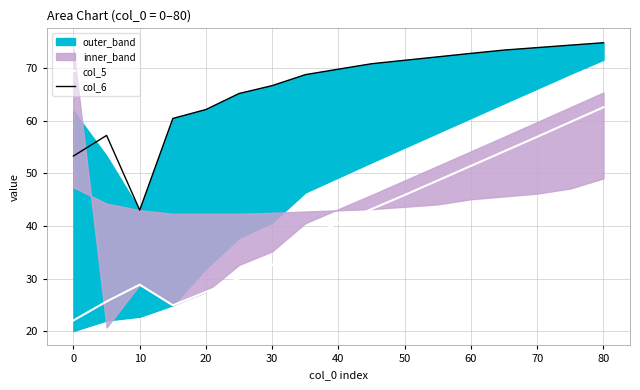

How many data points in col_6 are less than 69?

8